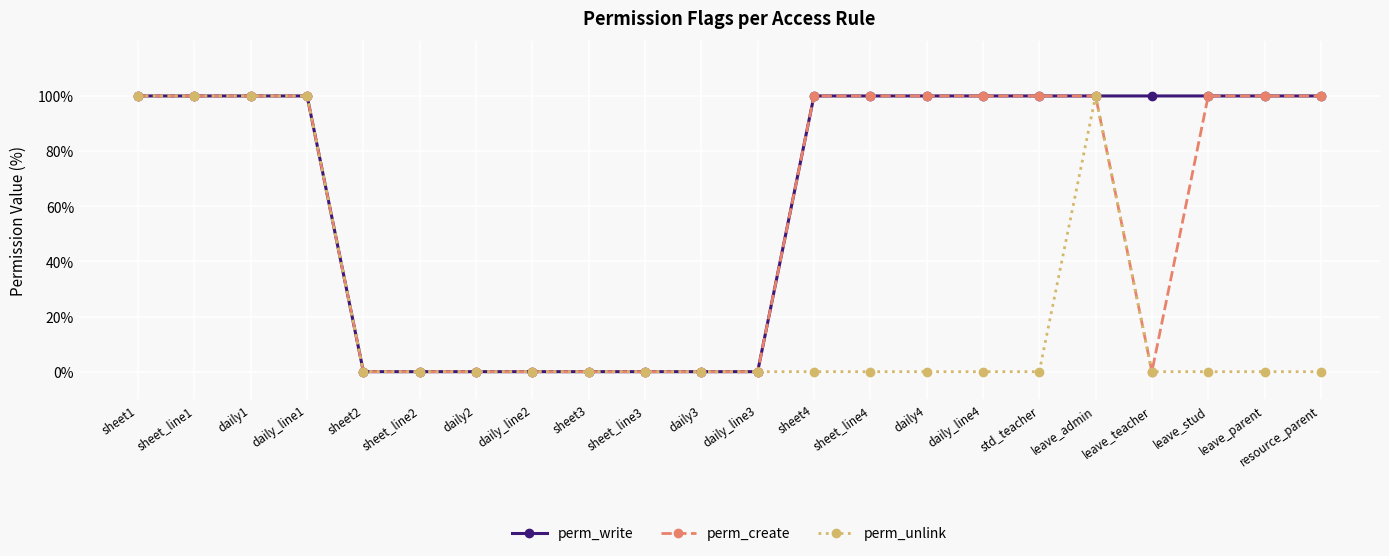

Count the number of data series in this chart.

3